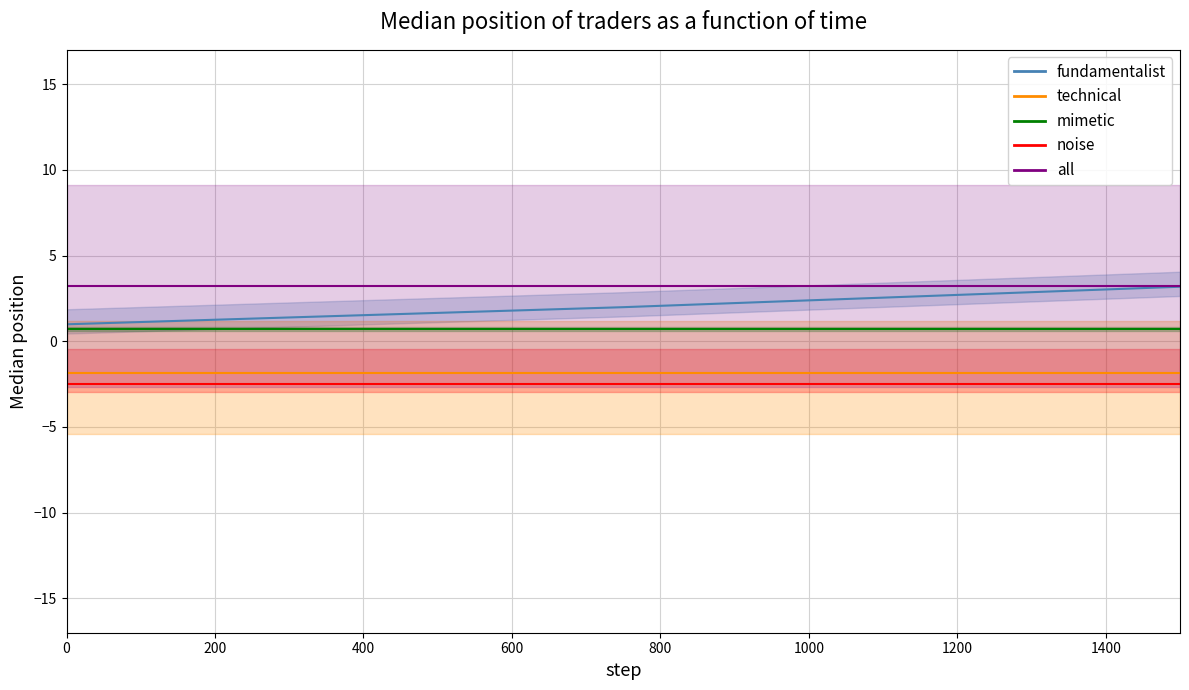

Between 0 and 400, which is larger?

400